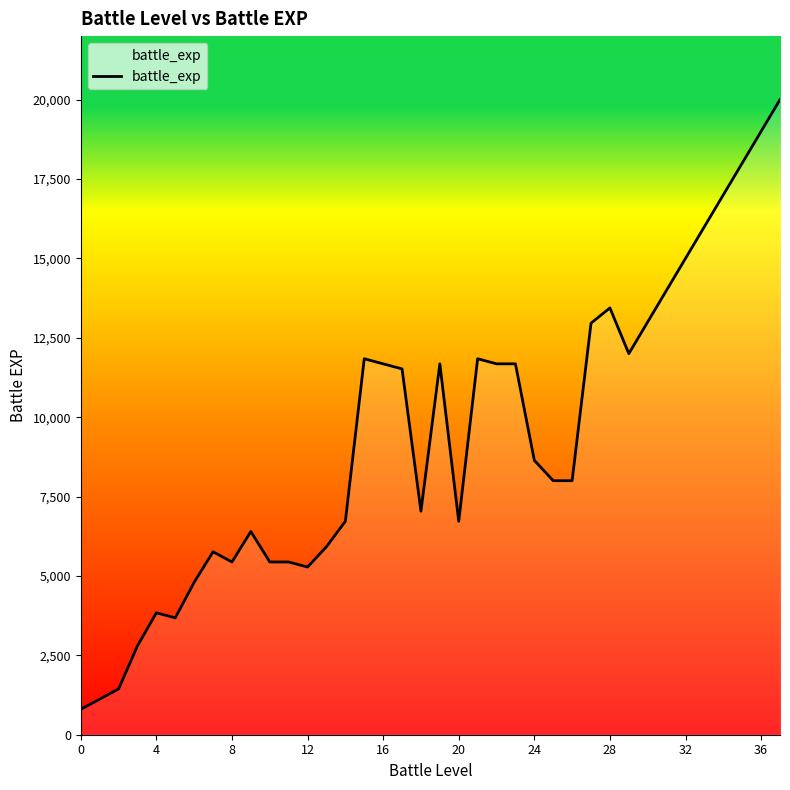

What is the difference between the maximum and minimum values?

19200